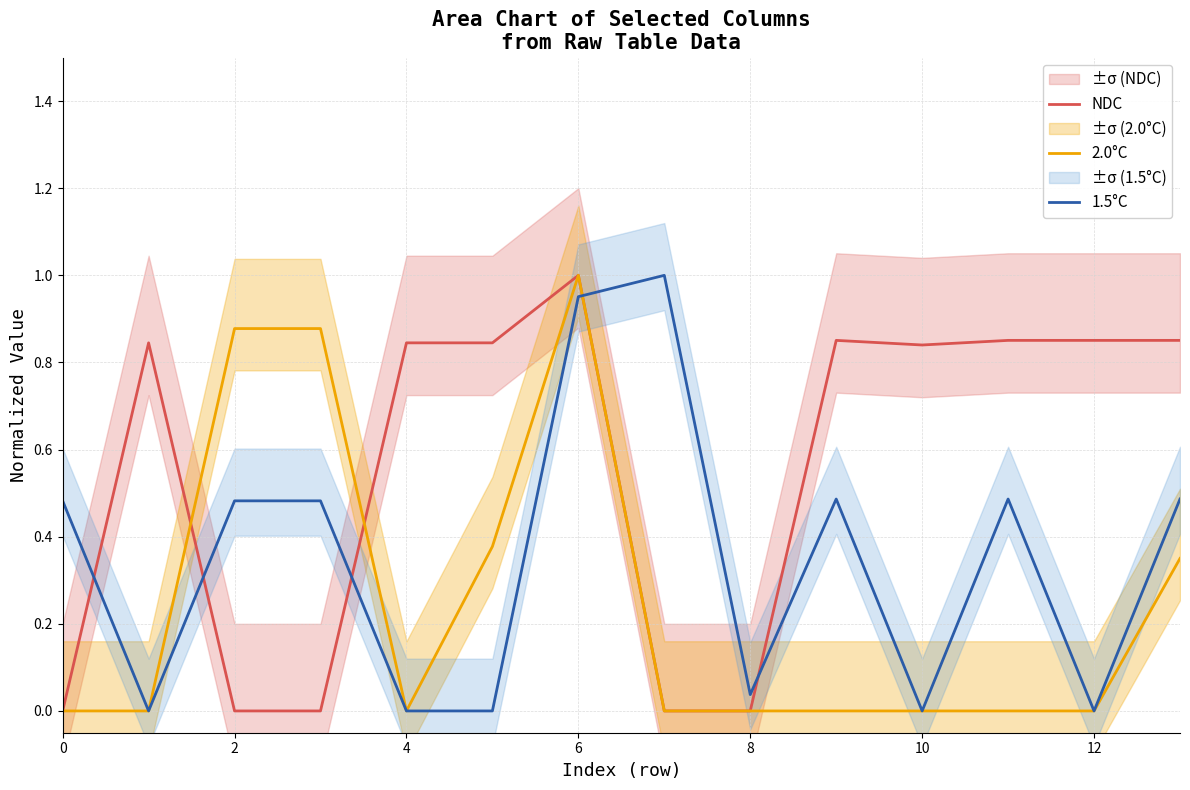

Reading right to left, list all the values displayed in this chart.

NDC: 0.9	0.9	0.9	0.8	0.9	0.0	0.0	1.0	0.8	0.8	0.0	0.0	0.8	0.0
2.0°C: 0.4	0.0	0.0	0.0	0.0	0.0	0.0	1.0	0.4	0.0	0.9	0.9	0.0	0.0
1.5°C: 0.5	0.0	0.5	0.0	0.5	0.0	1.0	1.0	0.0	0.0	0.5	0.5	0.0	0.5